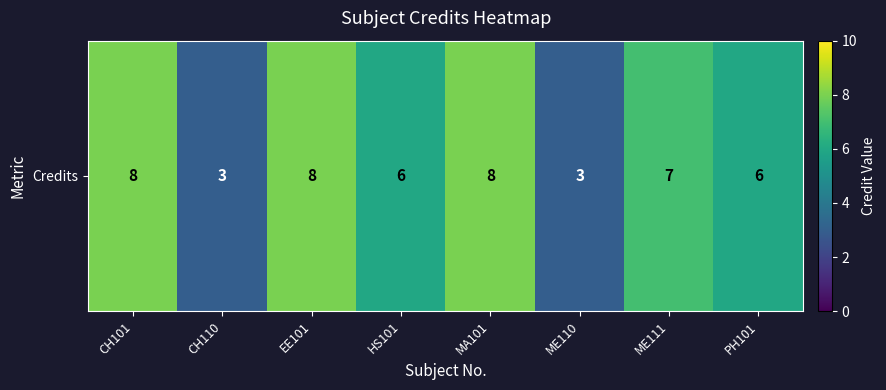

What is the difference between the second highest and second lowest values?

5